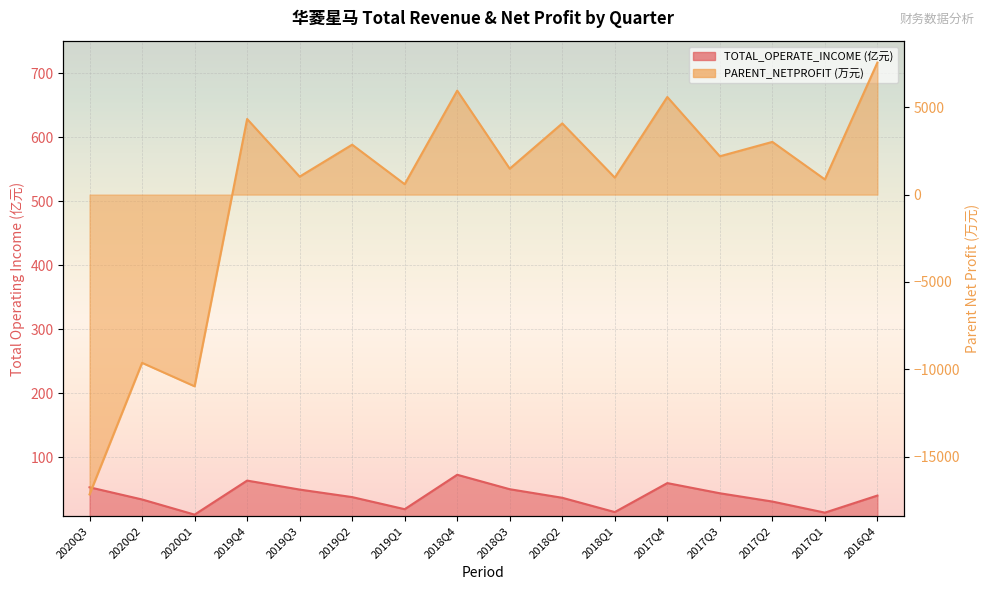

Reading left to right, list all the values displayed in this chart.

TOTAL_OPERATE_INCOME: 53.4	34.4	10.7	63.8	49.8	38.0	19.2	72.9	50.4	37.0	14.7	59.9	44.0	31.1	13.8	40.5
PARENT_NETPROFIT: -17154.0	-9626.3	-10968.3	4326.6	1028.9	2856.5	595.5	5948.8	1483.6	4074.5	973.1	5585.5	2193.7	3016.2	868.8	7554.8